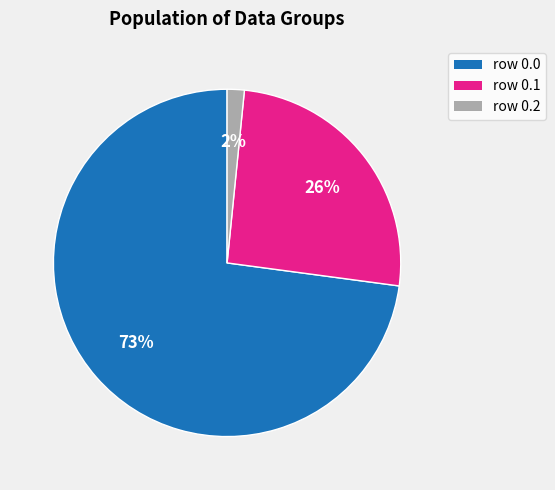

Is there a majority slice in this chart?

Yes